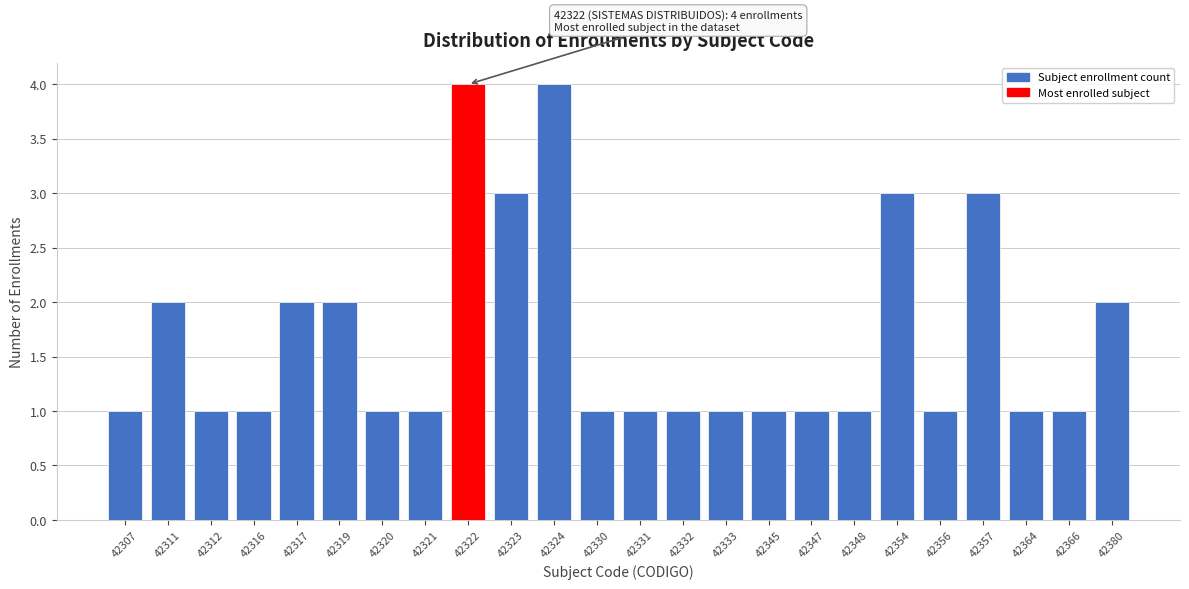

Reading left to right, list all the values displayed in this chart.

42307=1	42311=2	42312=1	42316=1	42317=2	42319=2	42320=1	42321=1	42322=4	42323=3	42324=4	42330=1	42331=1	42332=1	42333=1	42345=1	42347=1	42348=1	42354=3	42356=1	42357=3	42364=1	42366=1	42380=2